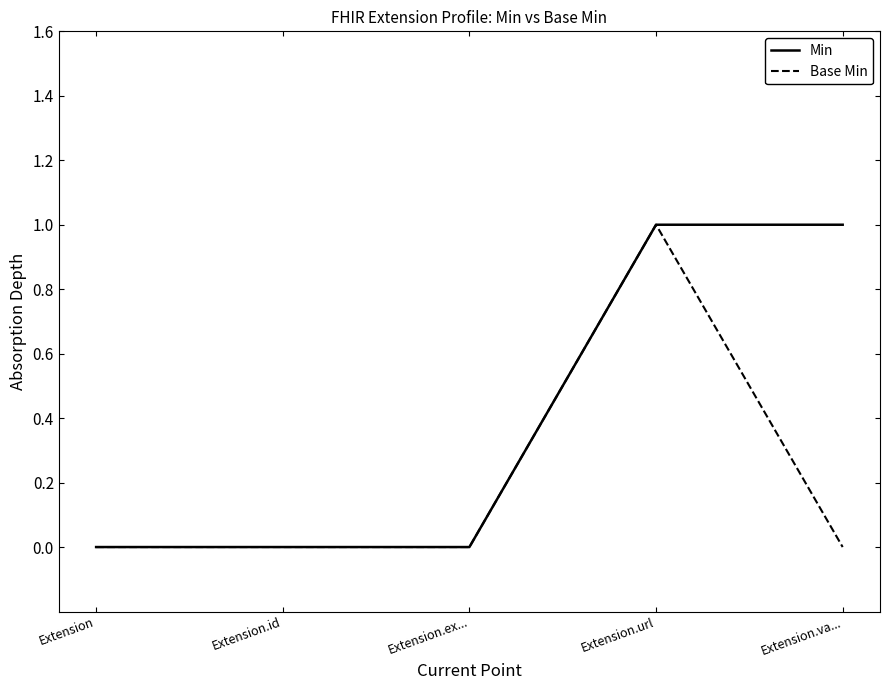

Is it true that Min equals 0 at Extension.ex...?

True